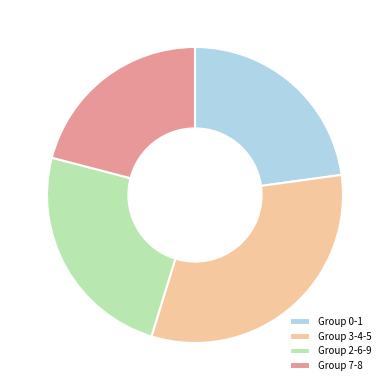

Do Group 2-6-9 and Group 0-1 together represent more than half of the pie?

No